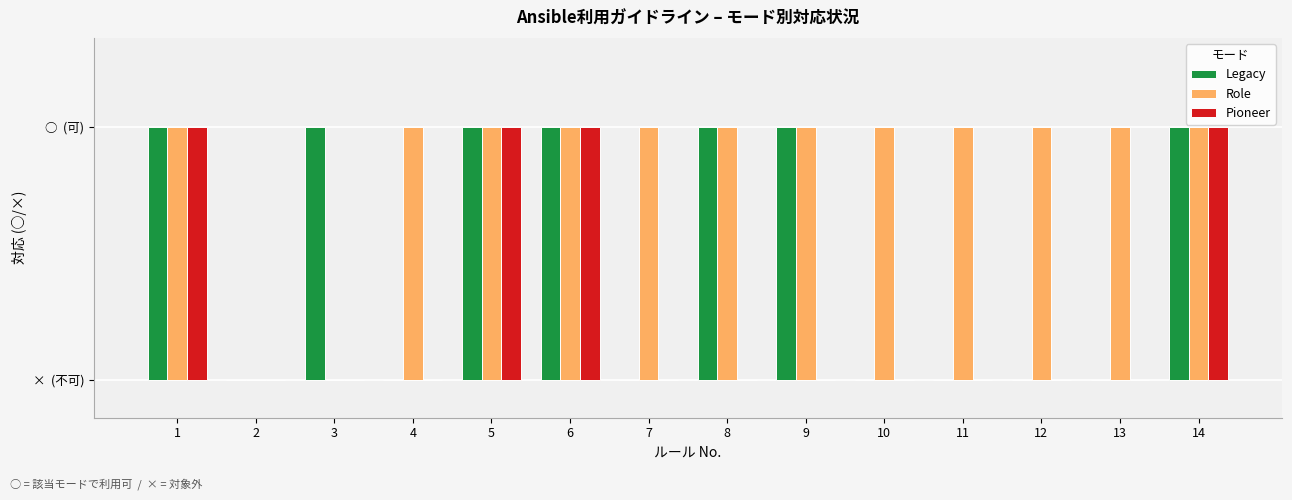

Rank the series at 7 from lowest to highest value.

Legacy, Pioneer, Role